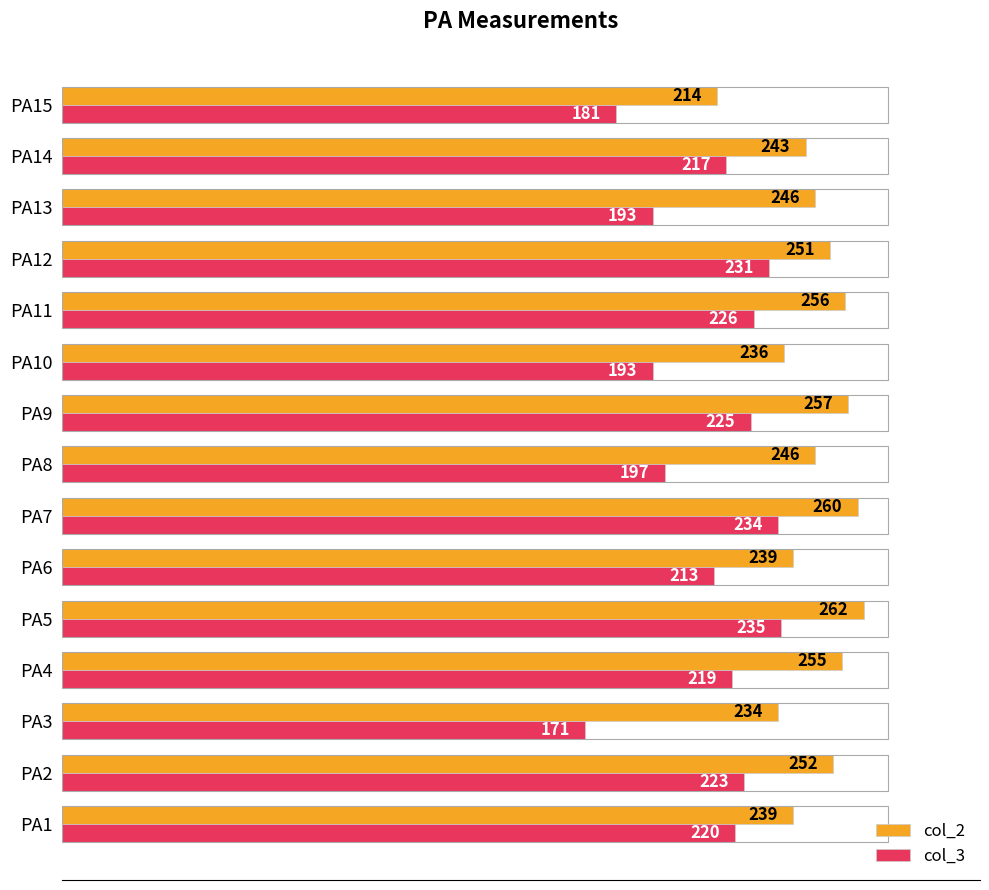

The value of col_3 at PA15 is 181. True or false?

True